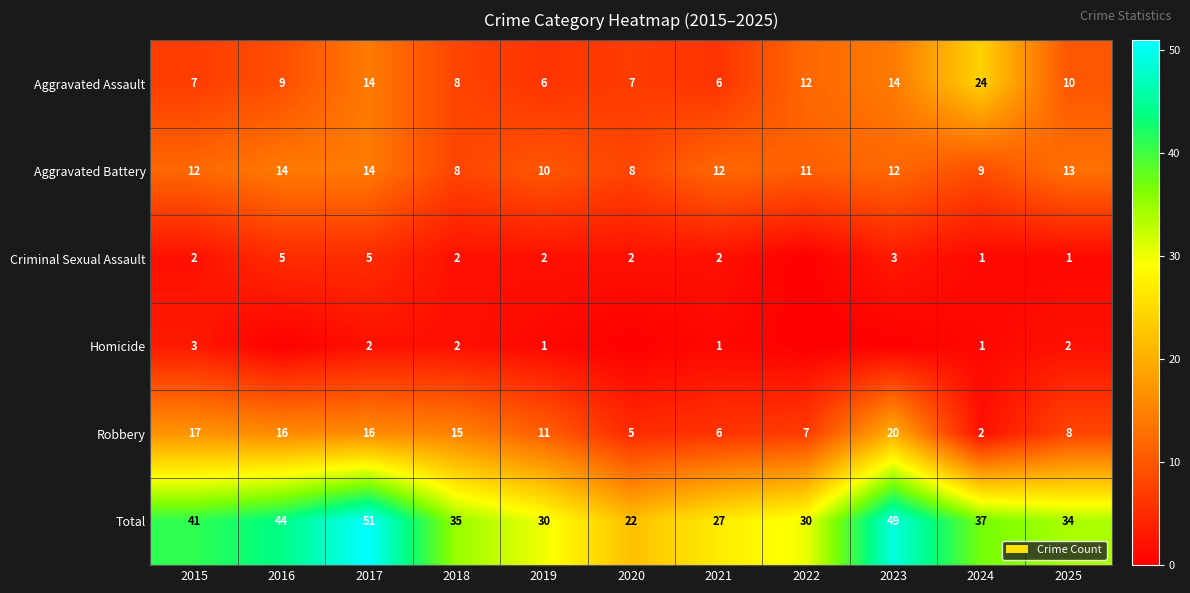

What is the highest value of the Robbery series?

20